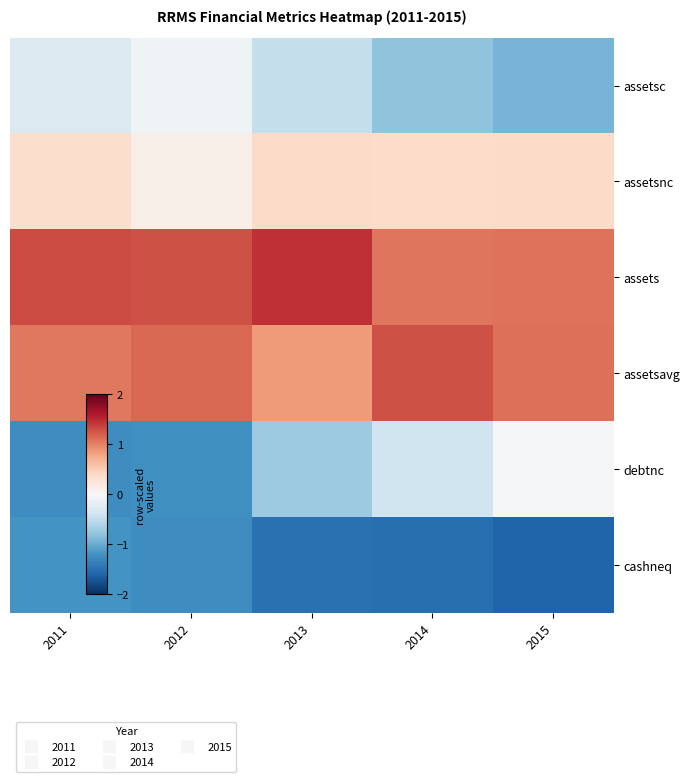

Between 2011 and 2015, which series saw the biggest shift?

debtnc